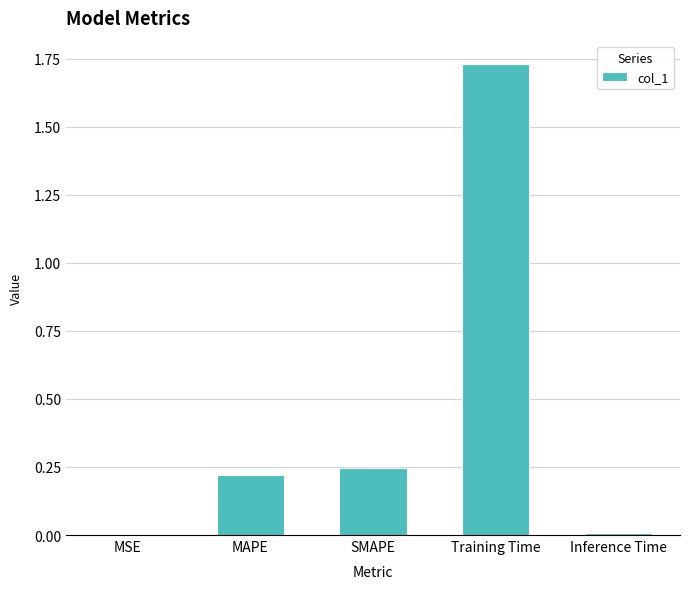

The value at Training Time is 3.1. True or false?

False